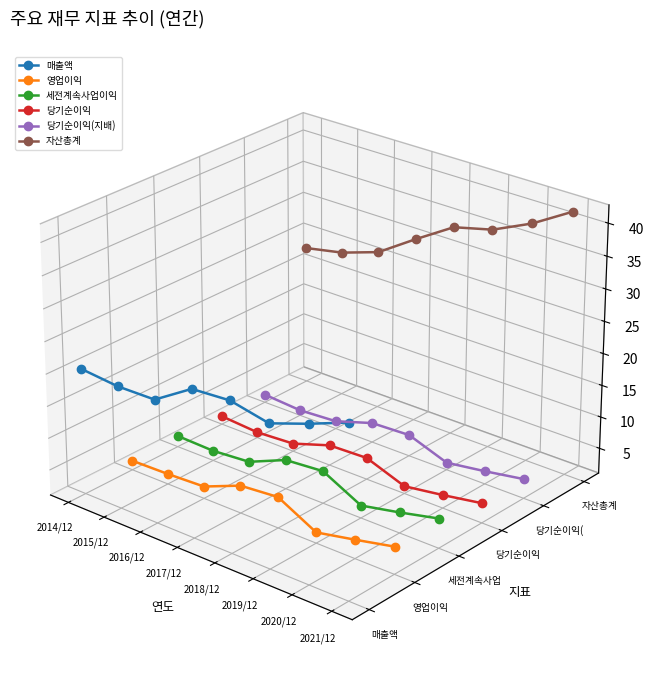

Which category has the lowest value across all series?

2021/12